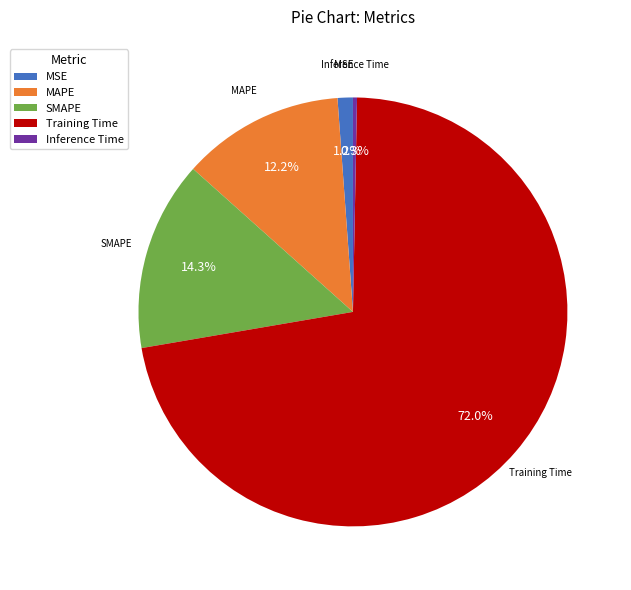

True or false: SMAPE accounts for 14% of the total.

True